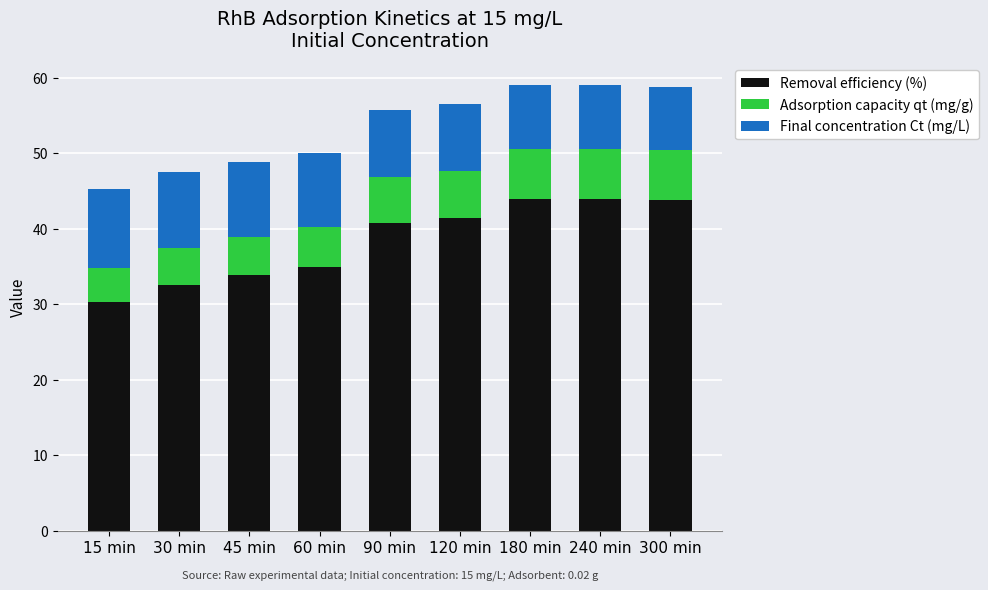

What is the maximum value for Removal efficiency (%)?

44.0